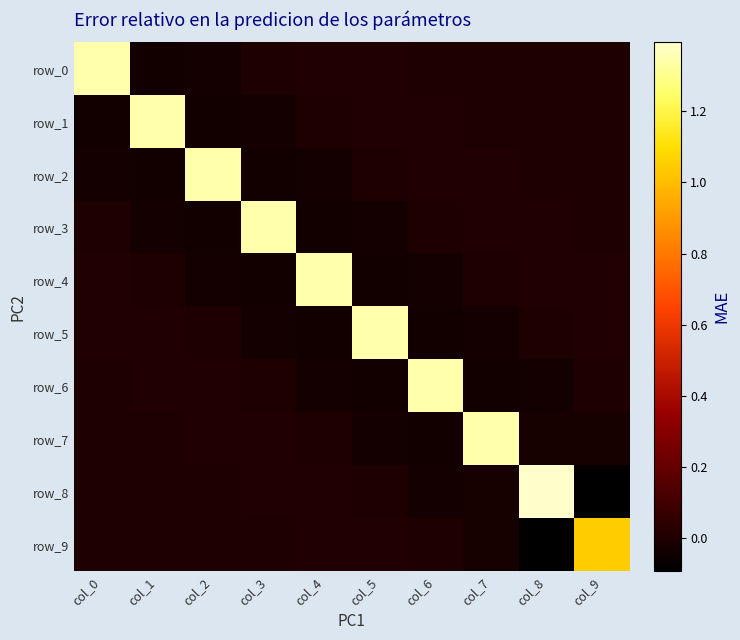

How many data points does each series have?

10